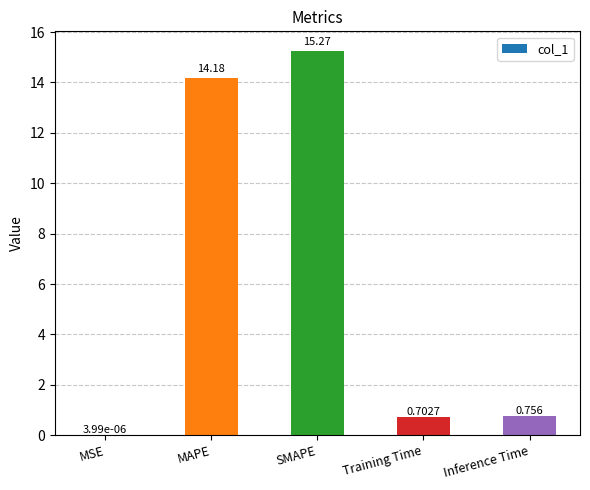

Between SMAPE and Training Time, which is larger?

SMAPE